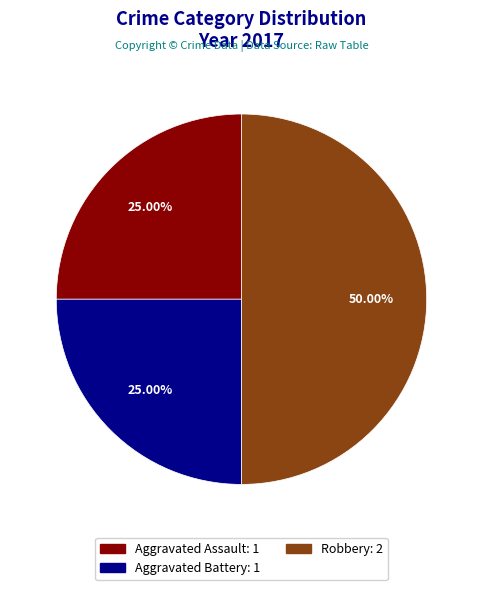

Do Robbery: 2 and Aggravated Assault: 1 together represent more than half of the pie?

Yes